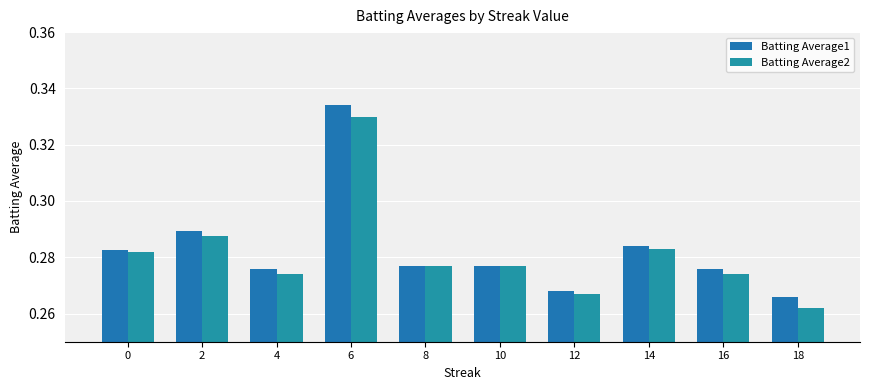

The value of Batting Average2 at 2 is 0.4. True or false?

False